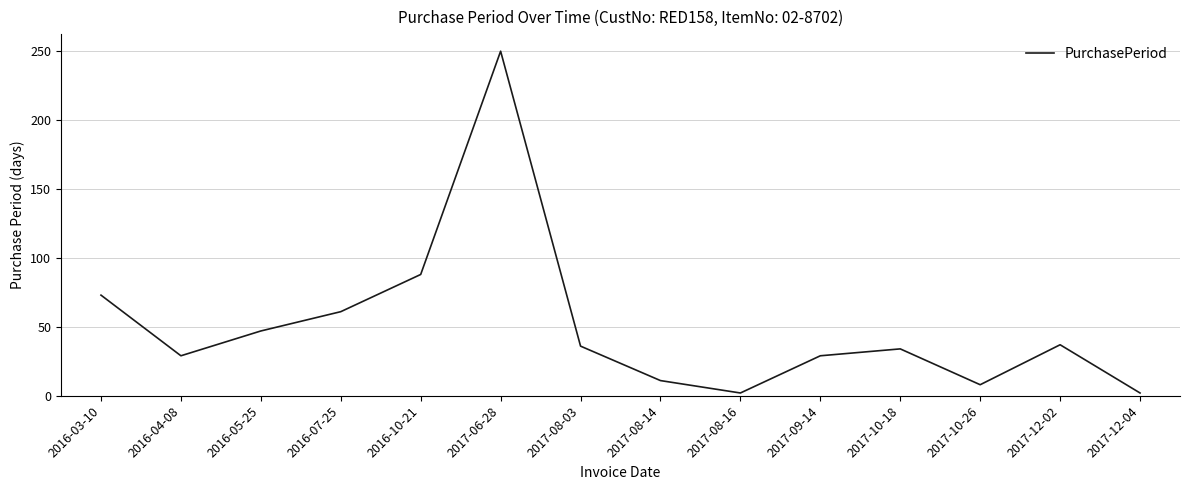

At which category does the chart reach its peak across all series?

2017-06-28